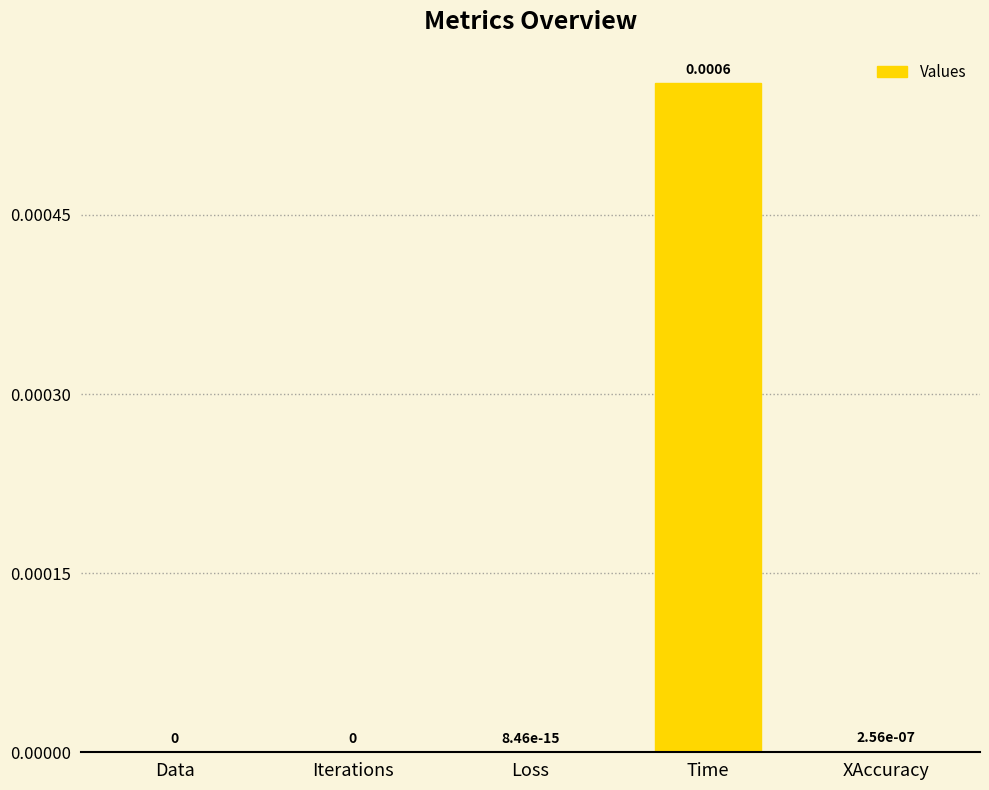

Which has a higher value, Data or Time?

Time